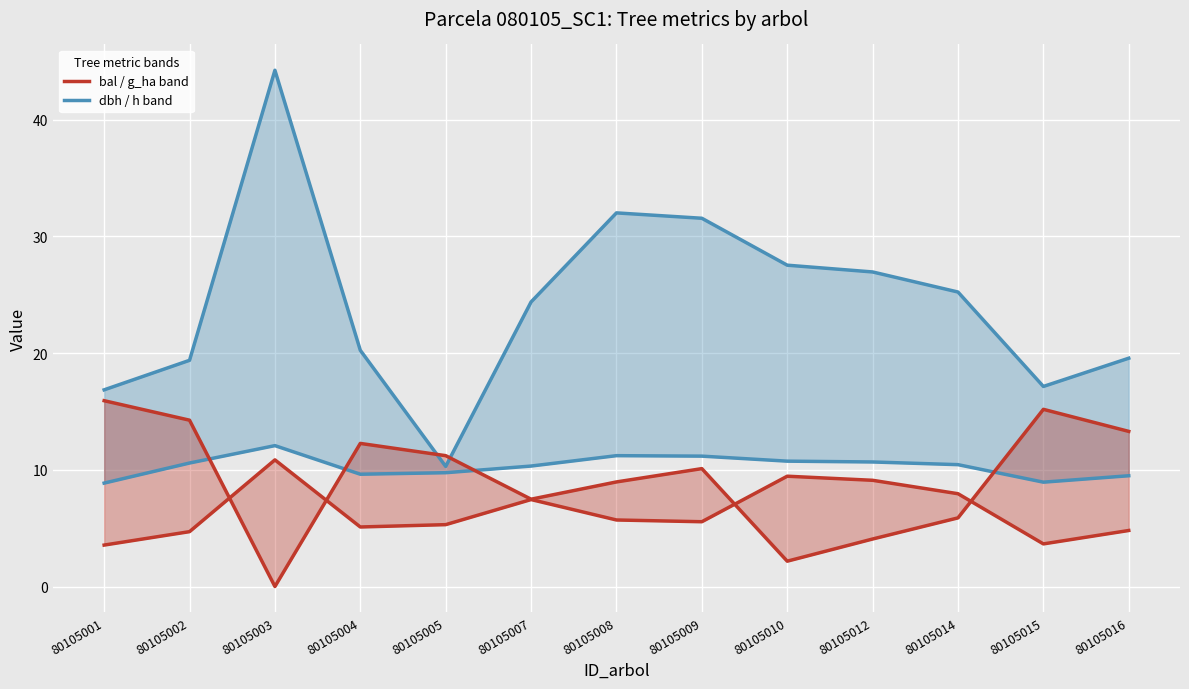

How many times do g_ha×5 (lower band) and bal (upper band) cross each other?

4